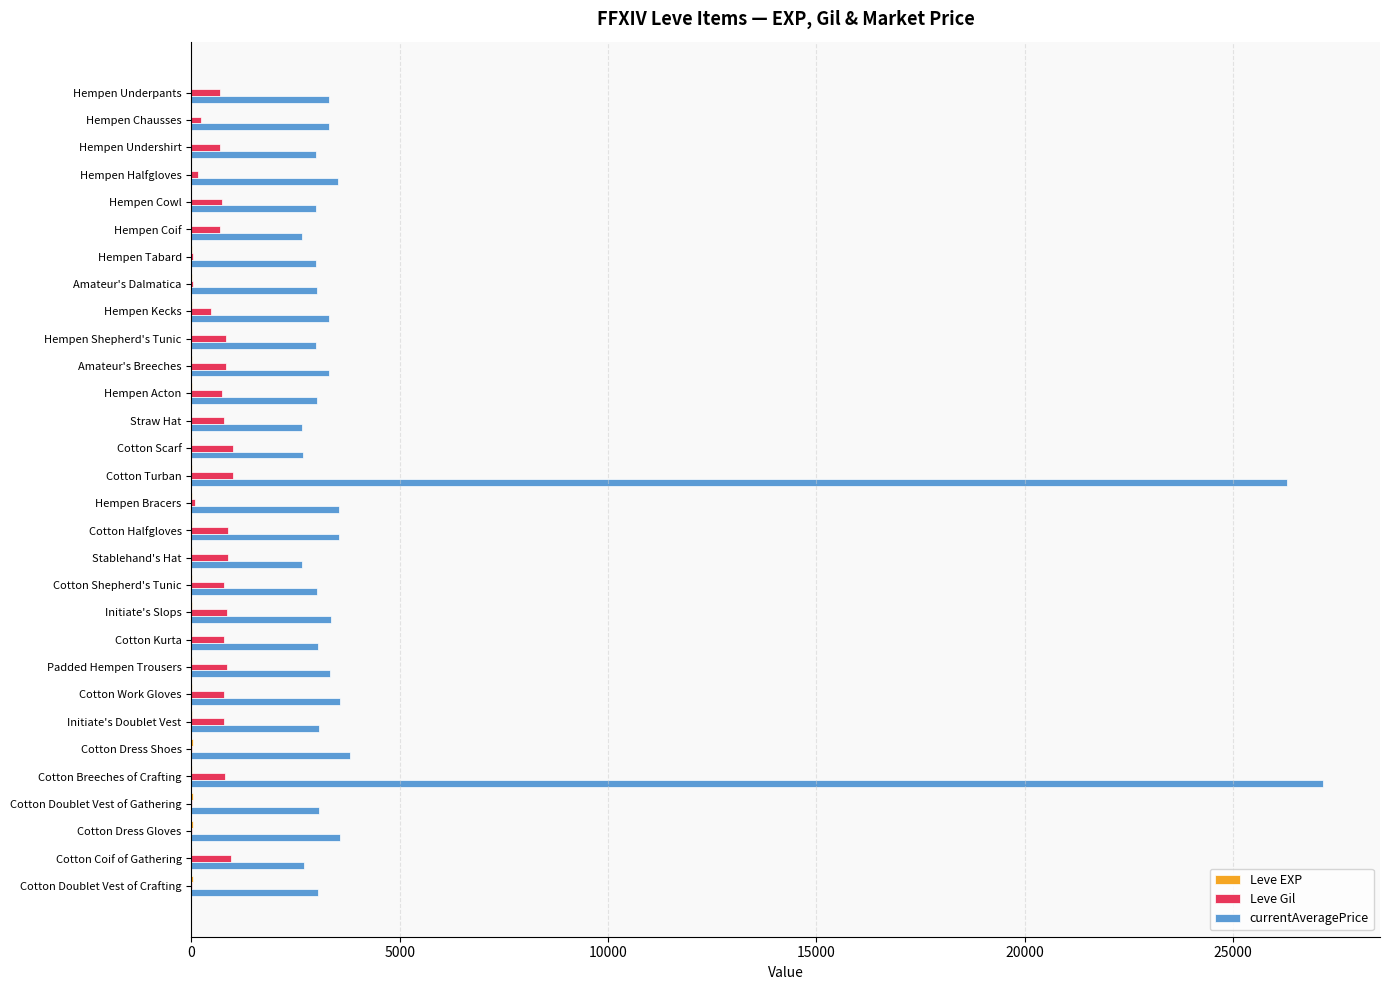

The Leve Gil series shows 850 at Initiate's Slops. True or false?

True